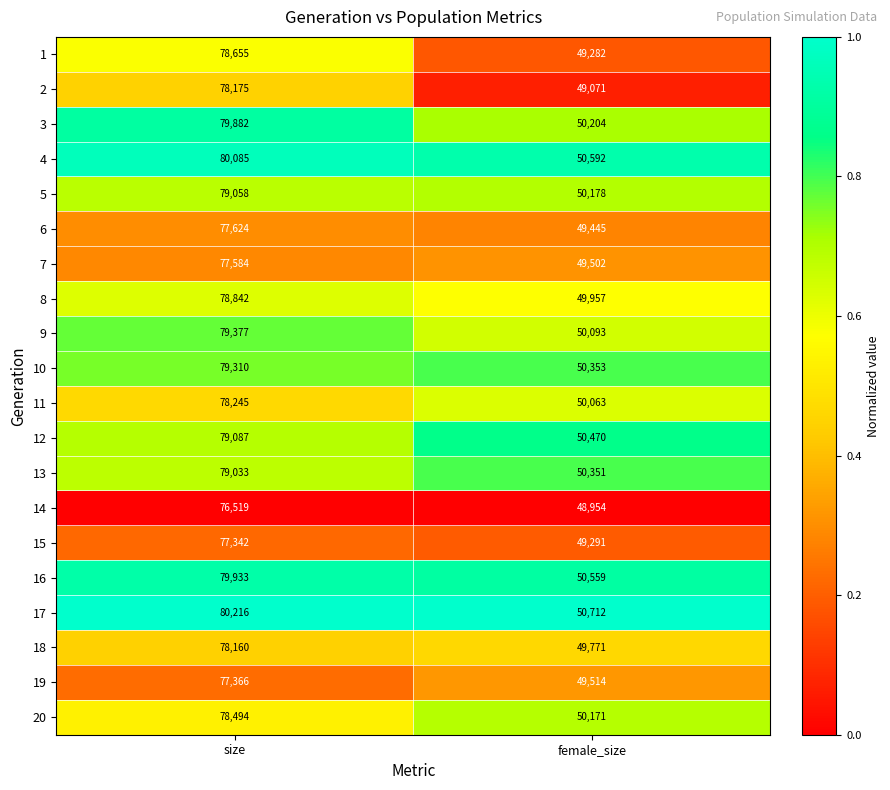

Rank the series at size from lowest to highest value.

14, 15, 19, 7, 6, 18, 2, 11, 20, 1, 8, 13, 5, 12, 10, 9, 3, 16, 4, 17